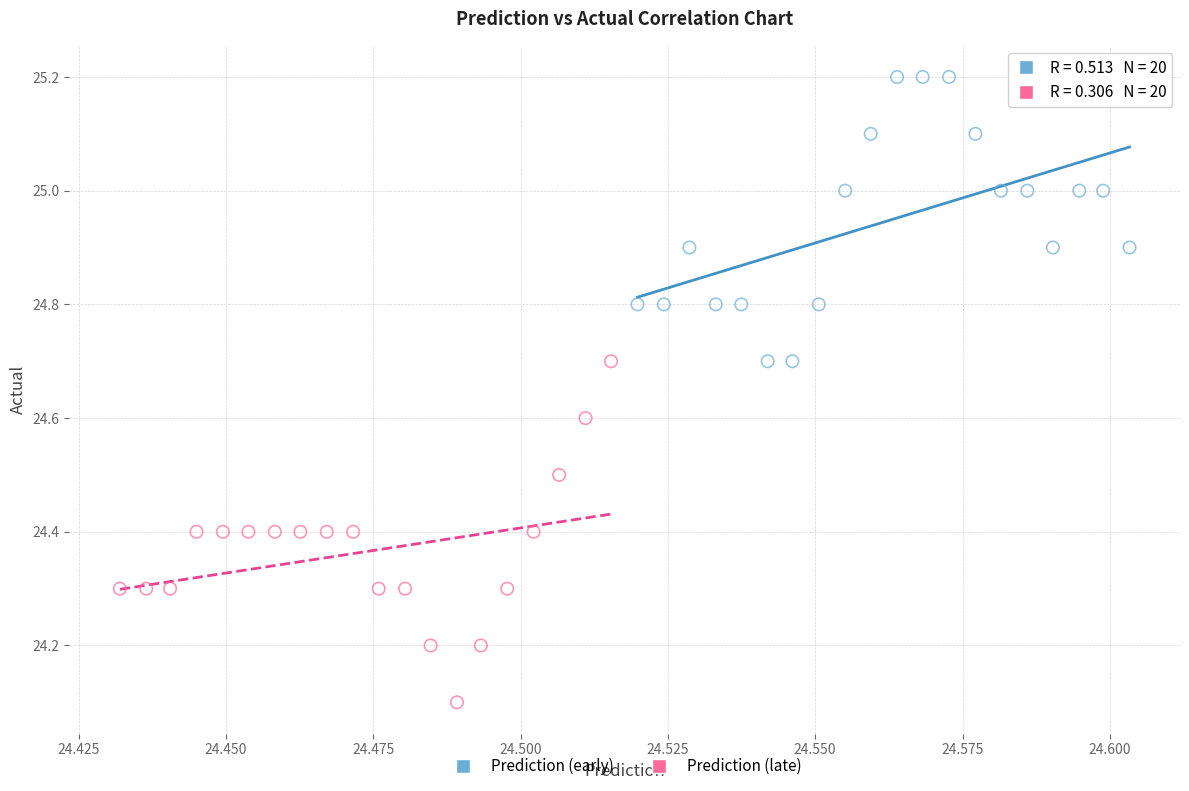

Which series reaches the maximum Y coordinate?

Prediction (early)